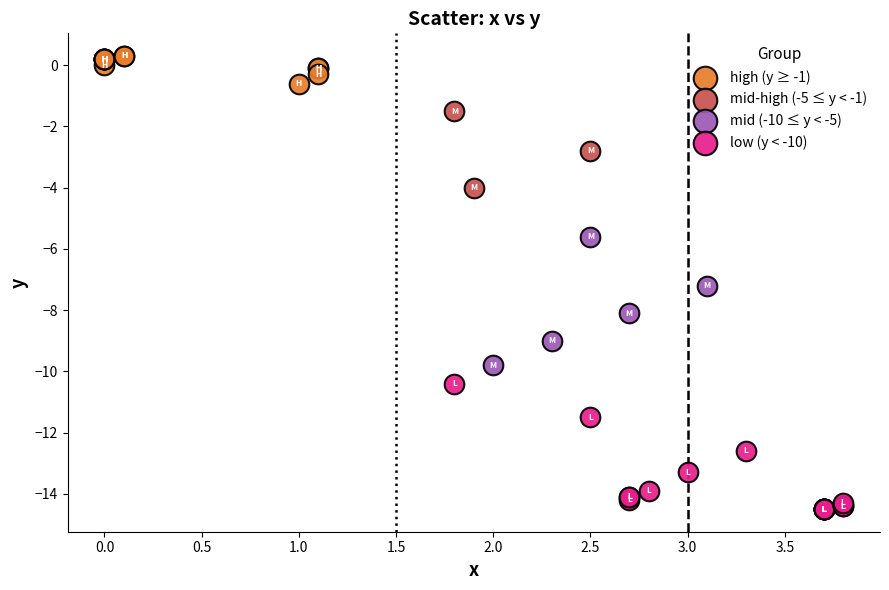

Which series contains the lowest Y value?

low (y < -10)